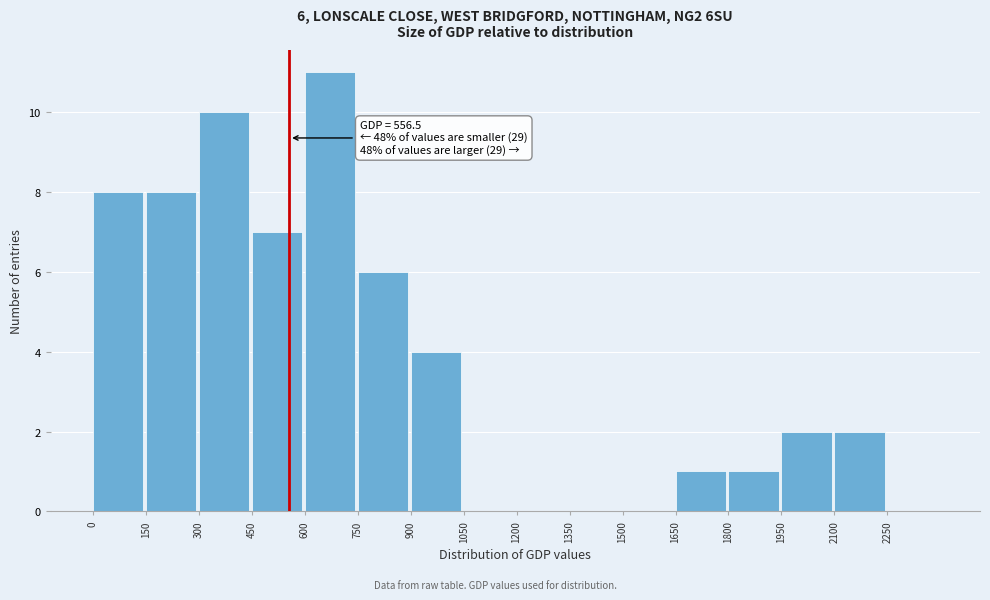

Which range on the x-axis has the tallest bar?

600 to 750